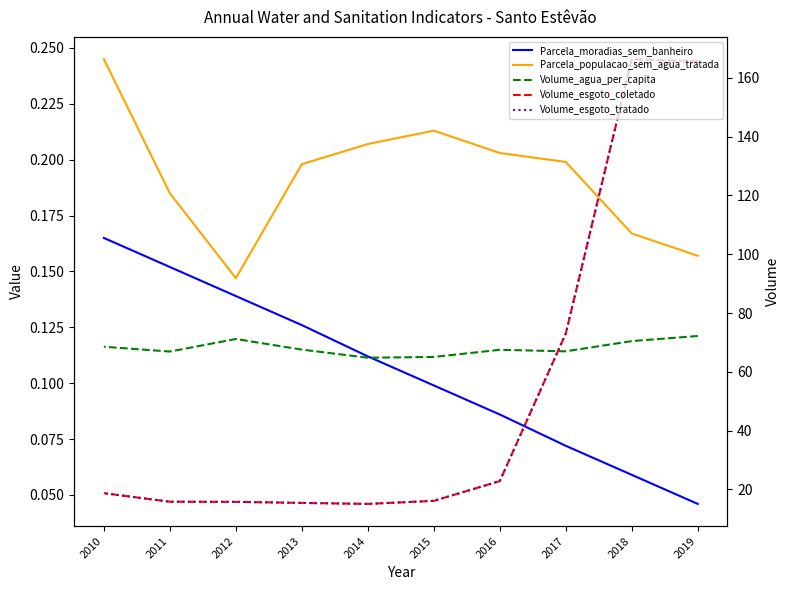

Is it true that Volume_esgoto_coletado equals 166.4 at 2018?

True